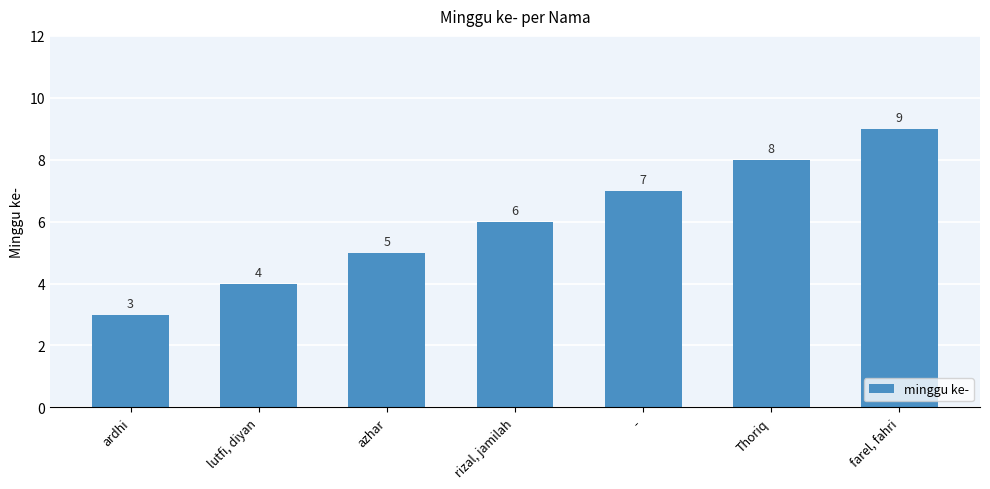

What is the average value?

6